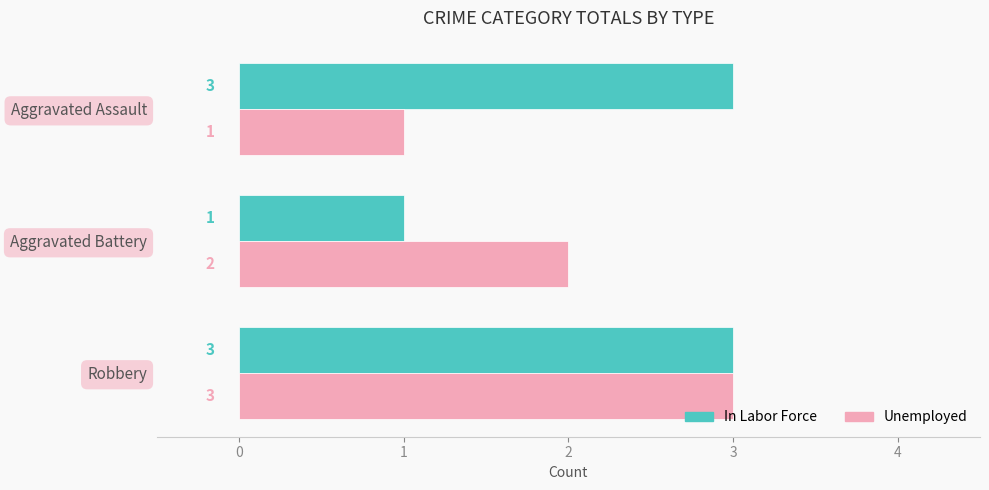

What is the sum of the In Labor Force values at Robbery and Aggravated Battery?

4